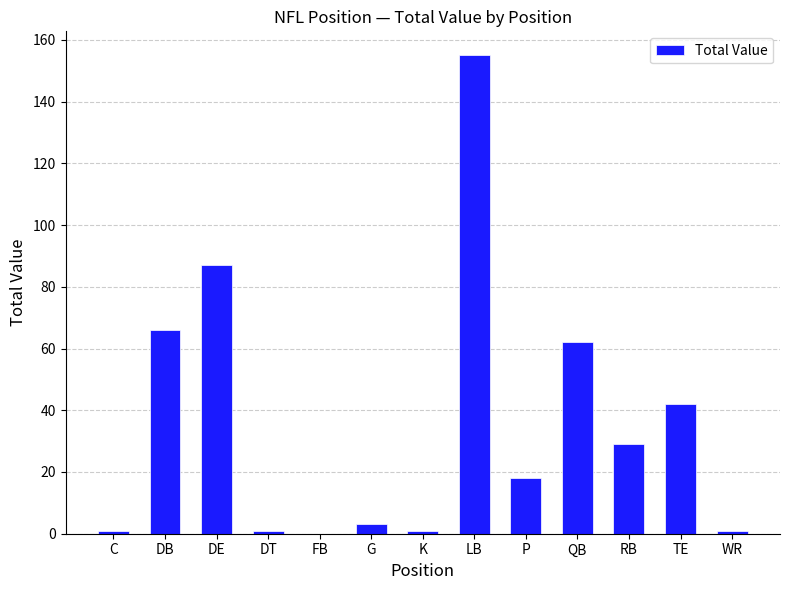

The value at RB is 43. True or false?

False